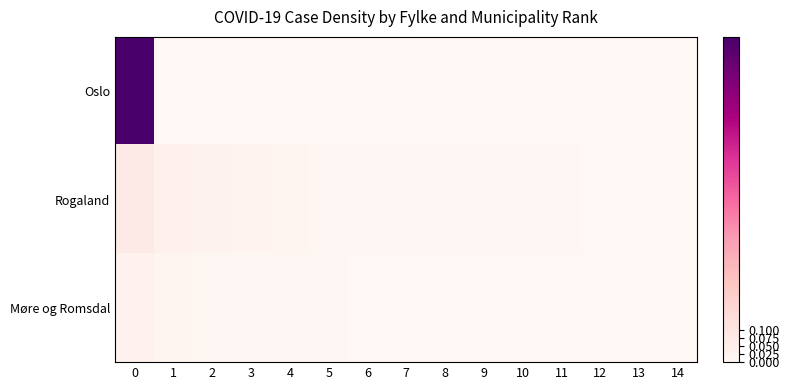

Rank the series at 2 from lowest to highest value.

row_0, row_2, row_1